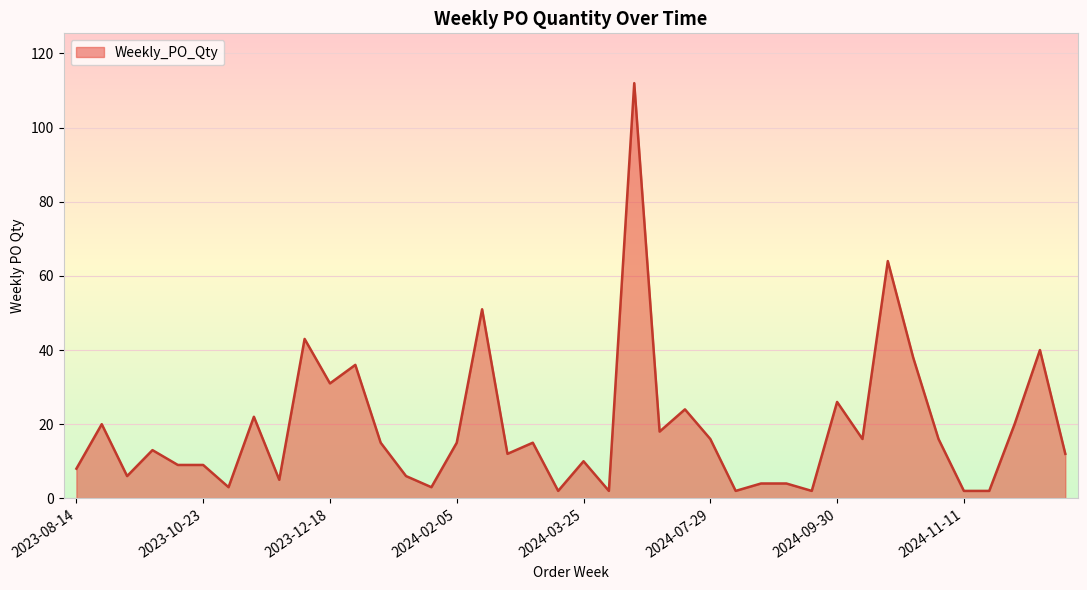

What is the greatest value displayed?

112